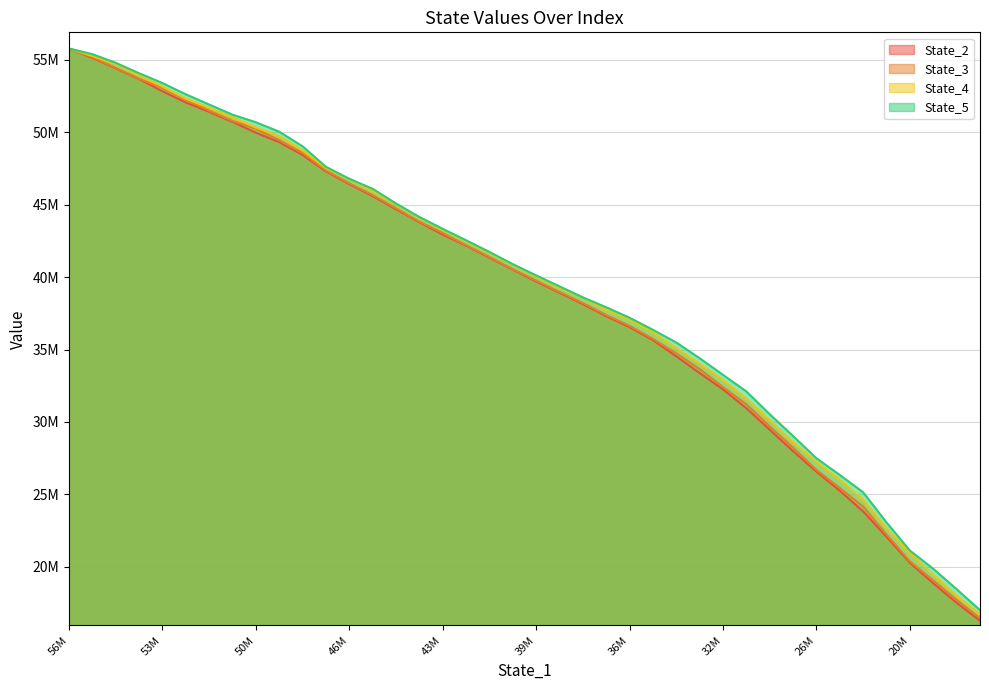

What are all the series names shown in the legend?

State_2, State_3, State_4, State_5